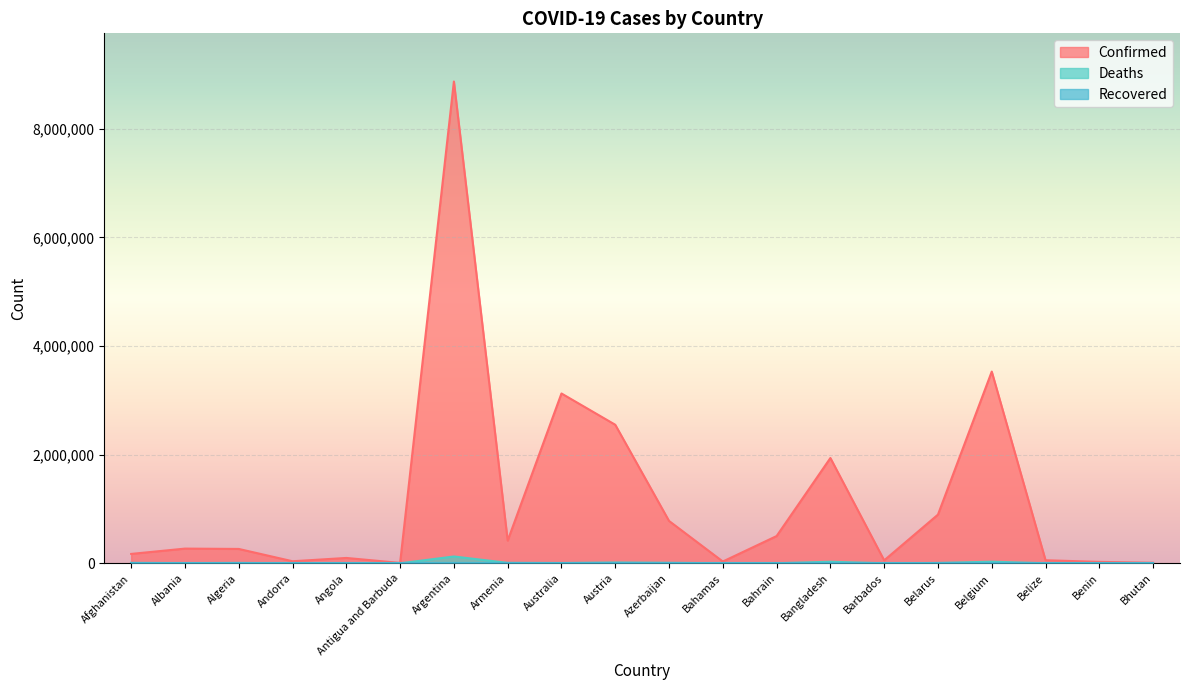

What is the sum of all Deaths values?

252034